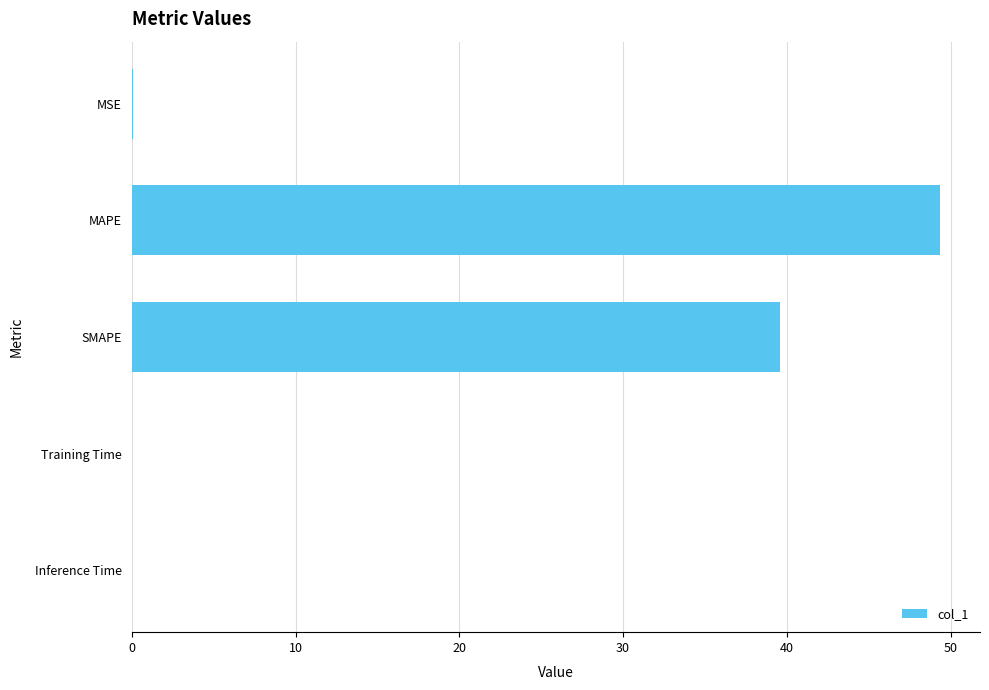

Between MAPE and Training Time, which is larger?

MAPE